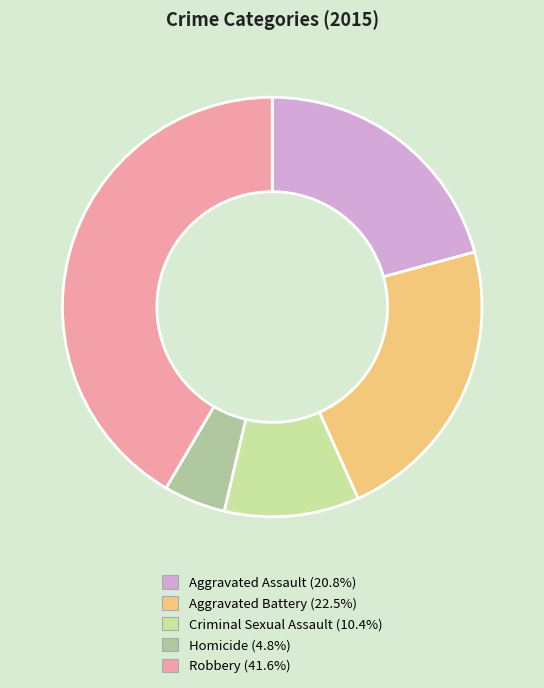

Does Criminal Sexual Assault account for over 50% of the chart?

No